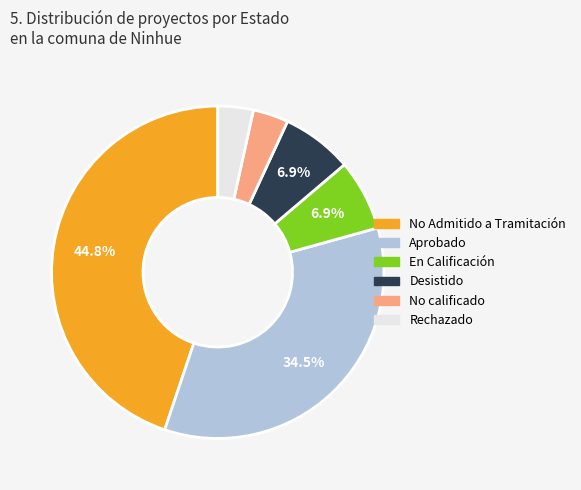

Is there any slice that represents more than half of the pie?

No